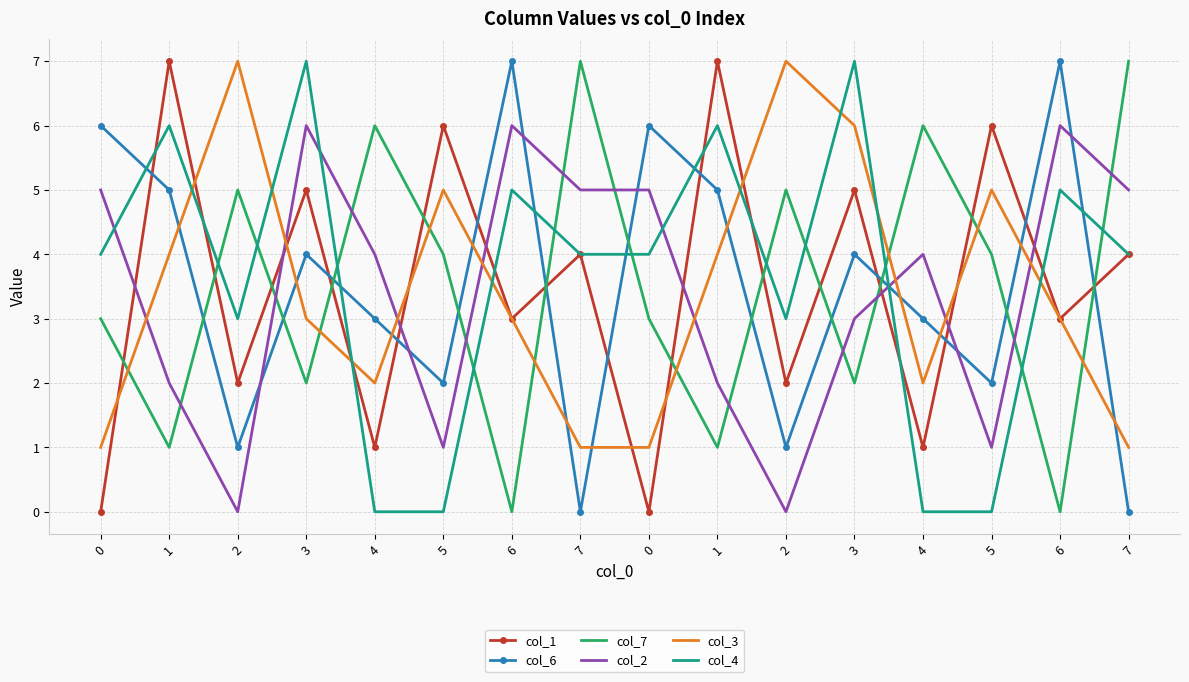

What are all the series names shown in the legend?

col_1, col_6, col_7, col_2, col_3, col_4